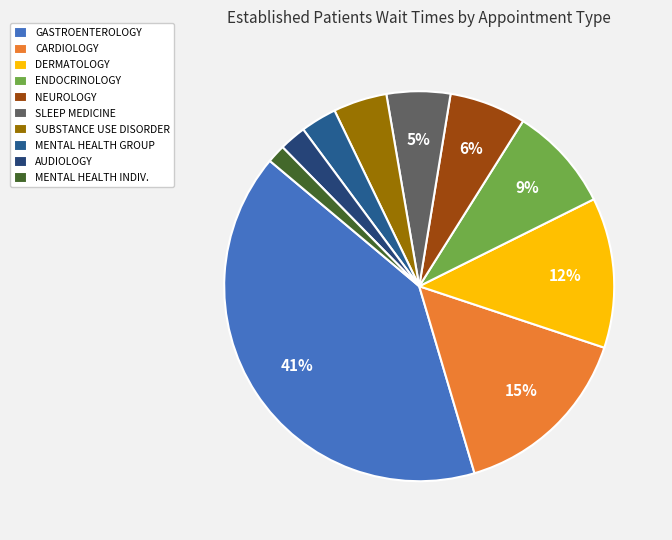

What is the largest slice in the pie chart?

GASTROENTEROLOGY